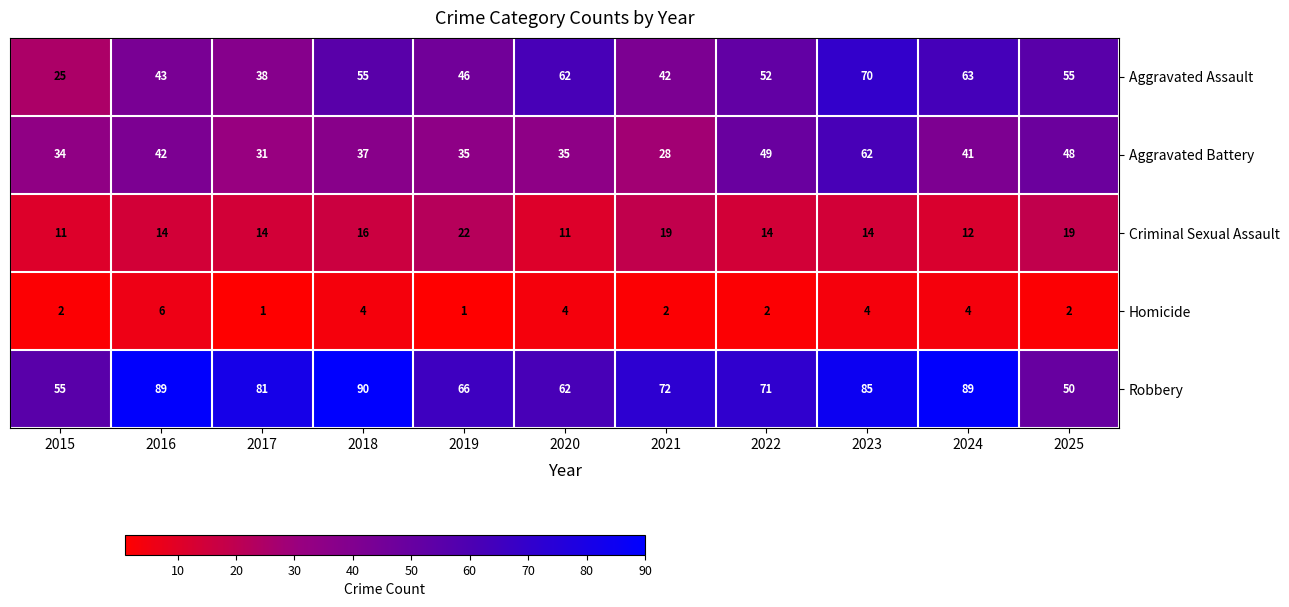

What is the sum of the Criminal Sexual Assault values at 2025 and 2019?

41